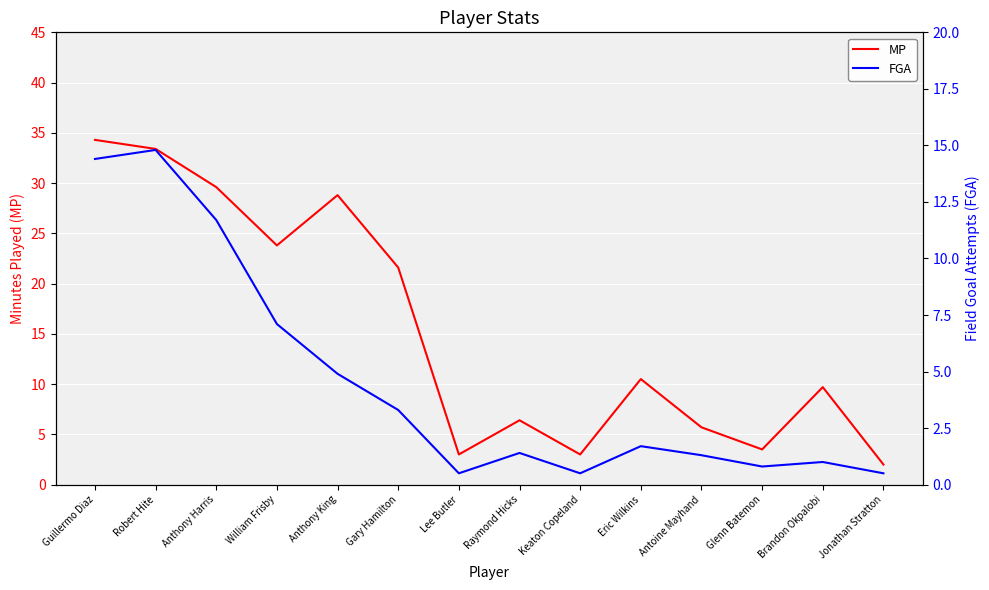

What is the difference between the second highest and minimum values in the MP series?

31.4